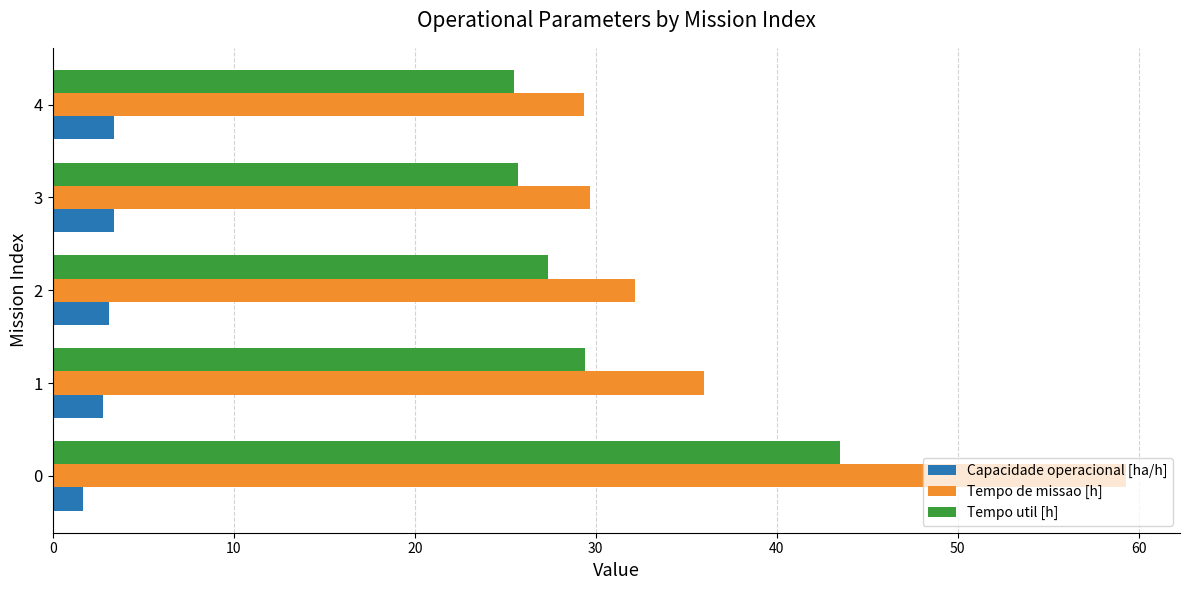

Read the Capacidade operacional [ha/h] value at 1.

2.8